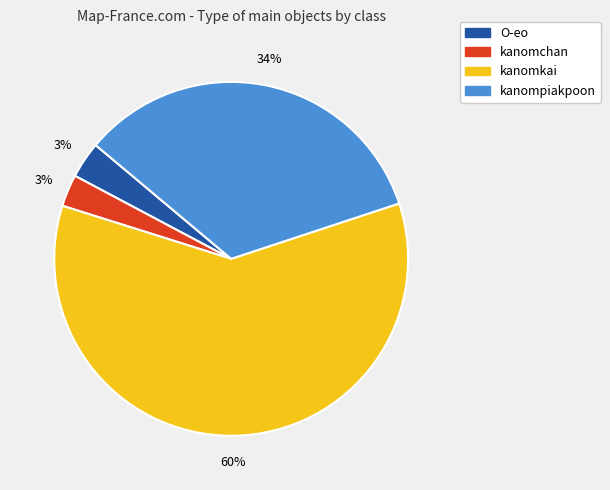

Is the sum of O-eo and kanompiakpoon greater than half?

No